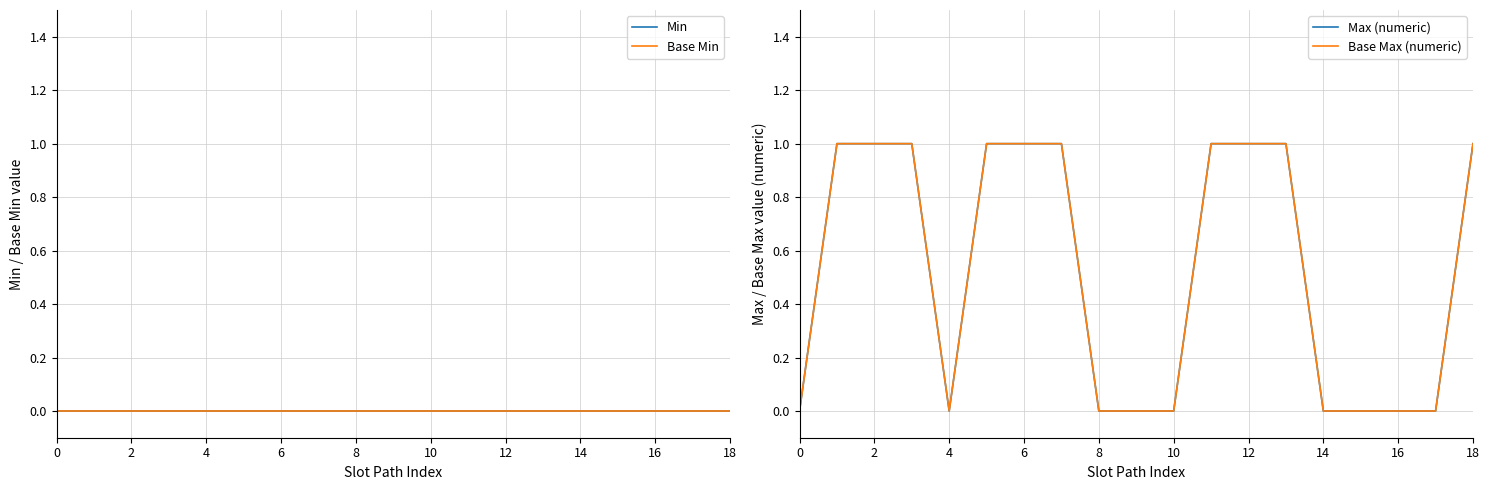

Reading right to left, list all the values displayed in this chart.

Min: 0	0	0	0	0	0	0	0	0	0	0	0	0	0	0	0	0	0	0
Base Min: 0	0	0	0	0	0	0	0	0	0	0	0	0	0	0	0	0	0	0
Max (numeric): 1	0	0	0	0	1	1	1	0	0	0	1	1	1	0	1	1	1	0
Base Max (numeric): 1	0	0	0	0	1	1	1	0	0	0	1	1	1	0	1	1	1	0